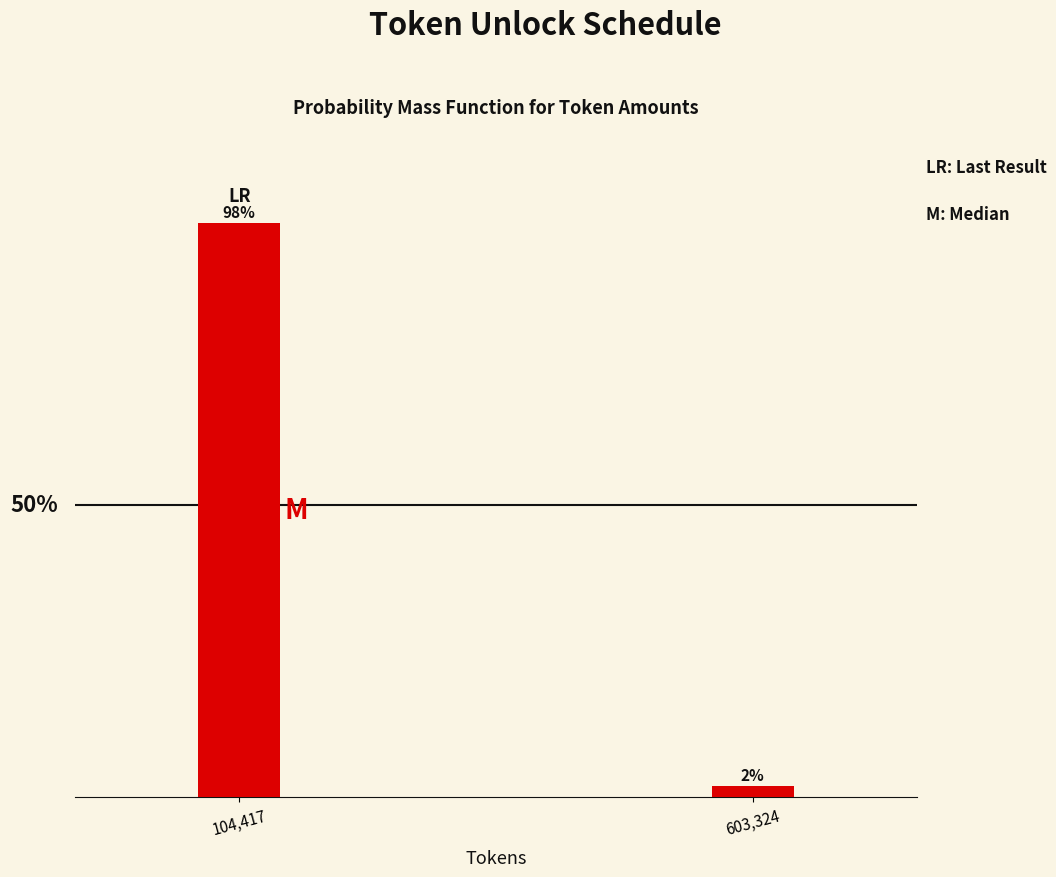

Does the chart contain any negative values?

No